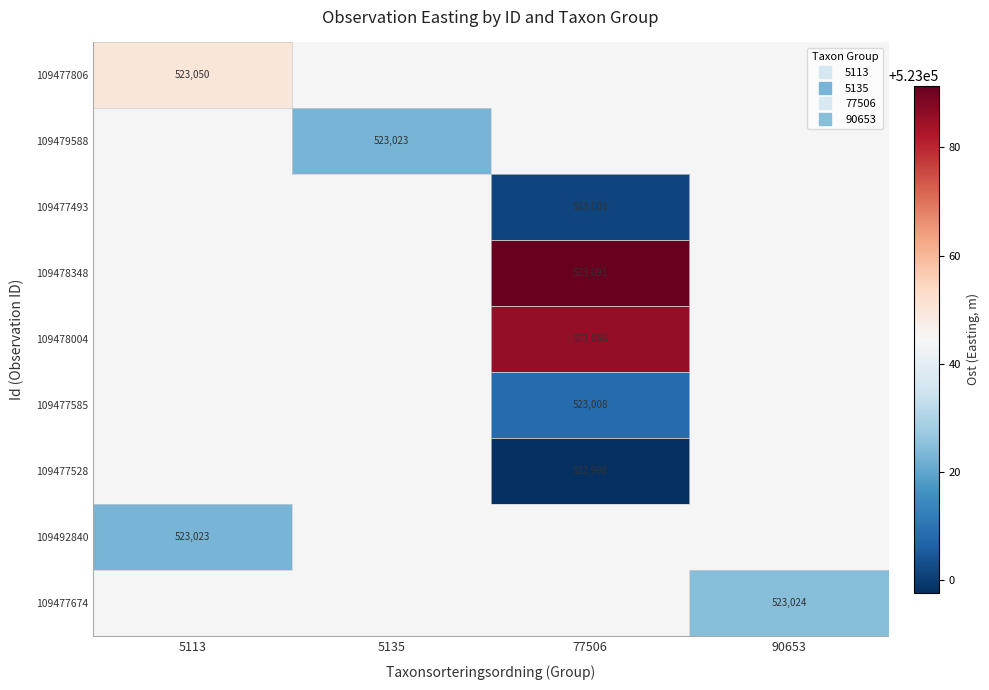

What is the greatest value displayed?

523091.4